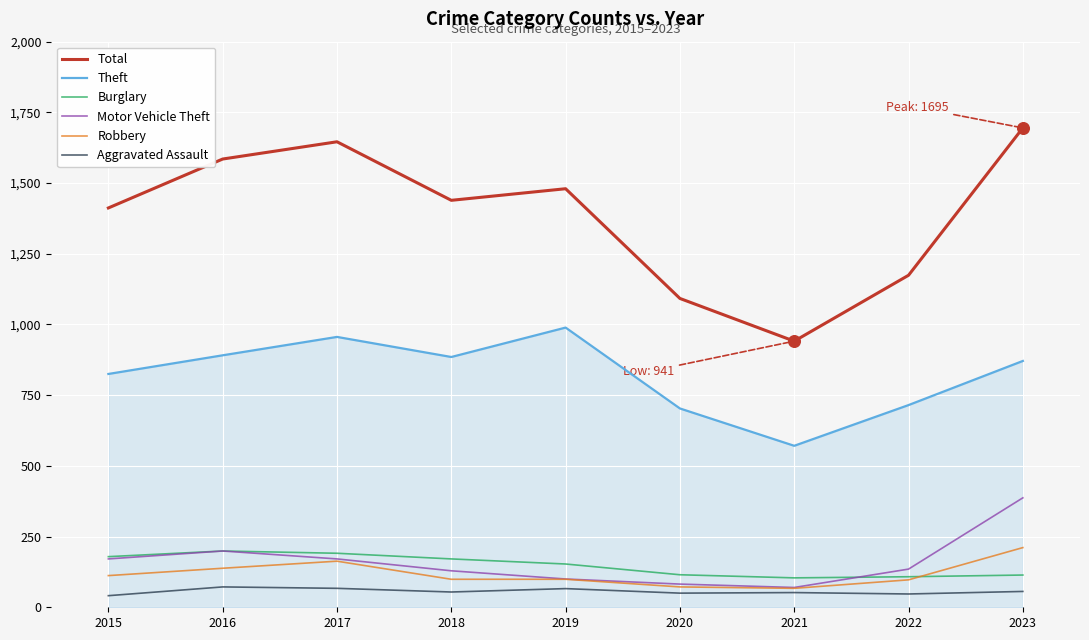

At how many categories does at least one series exceed 1114?

7